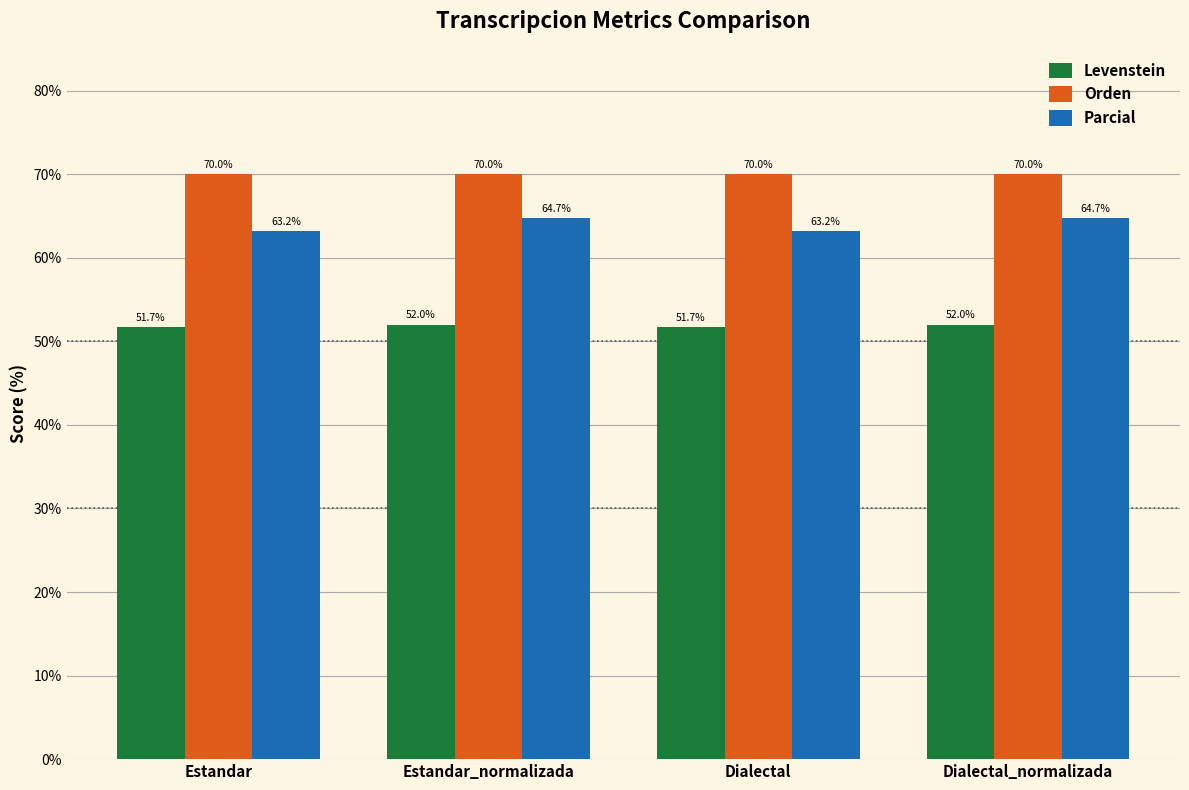

Reading right to left, extract all data points from this chart.

Levenstein: 52.0	51.7	52.0	51.7
Orden: 70.0	70.0	70.0	70.0
Parcial: 64.7	63.2	64.7	63.2